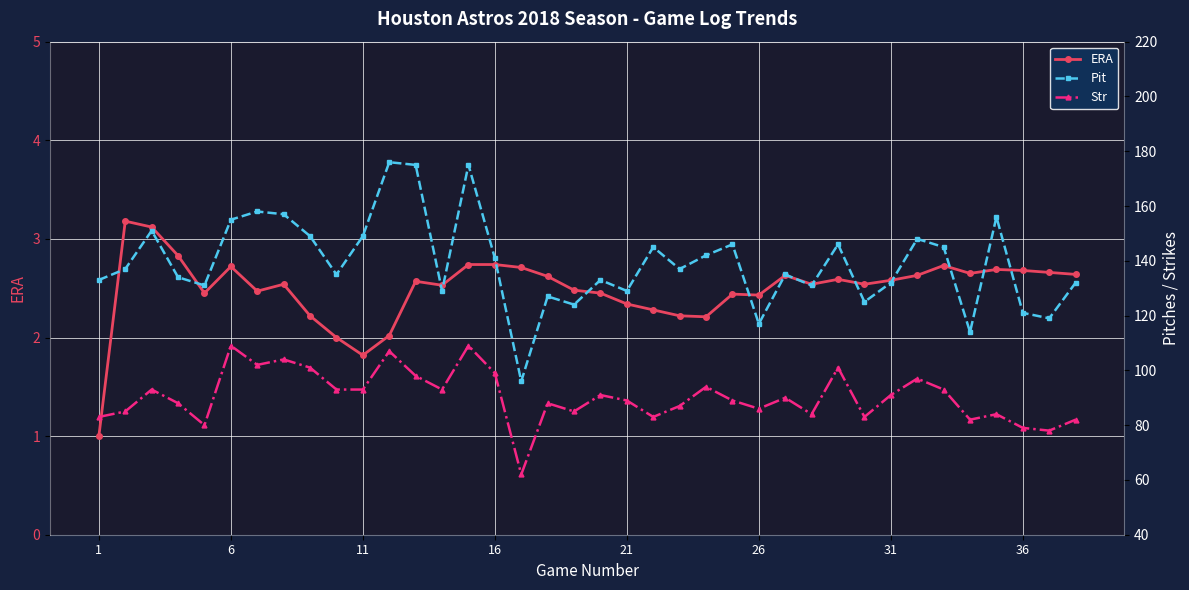

What is the highest value of the ERA series?

3.2